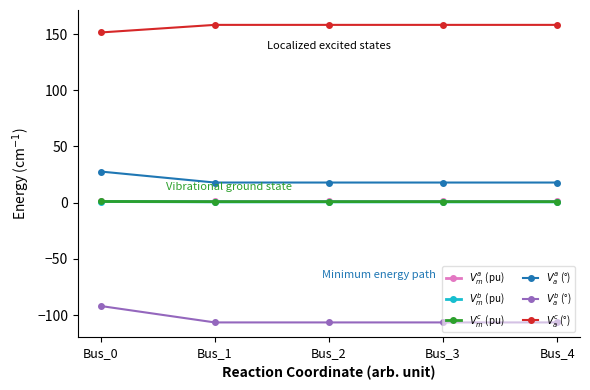

True or false: $V_a^a$ (°) and $V_m^b$ (pu) intersect in this chart.

False